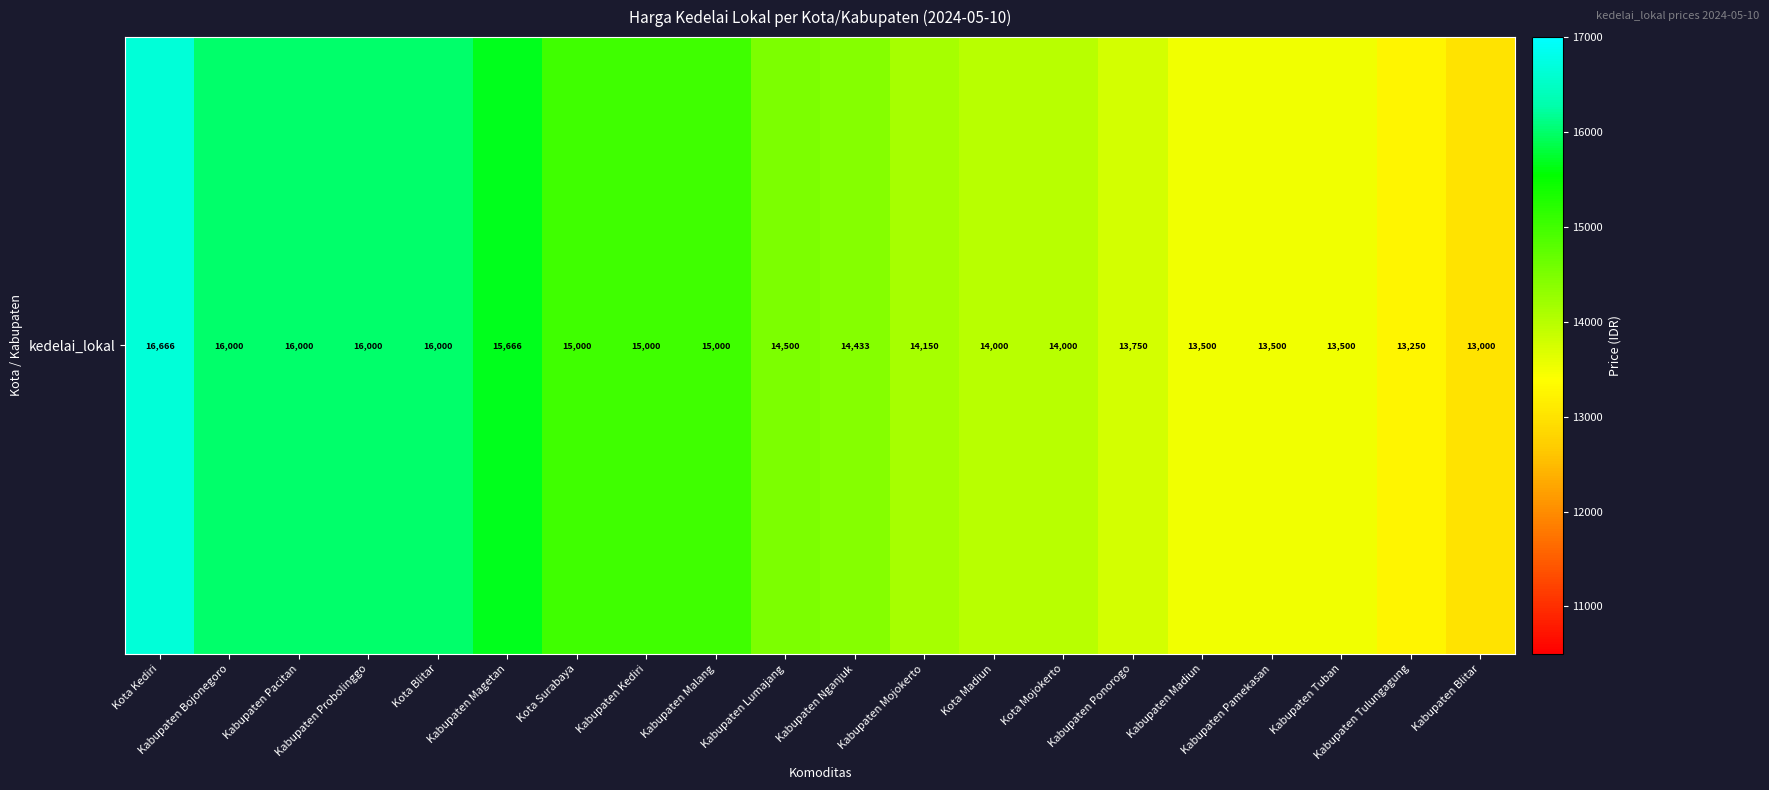

List the labels in order of value, largest first.

Kota Kediri, Kabupaten Bojonegoro, Kabupaten Pacitan, Kabupaten Probolinggo, Kota Blitar, Kabupaten Magetan, Kota Surabaya, Kabupaten Kediri, Kabupaten Malang, Kabupaten Lumajang, Kabupaten Nganjuk, Kabupaten Mojokerto, Kota Madiun, Kota Mojokerto, Kabupaten Ponorogo, Kabupaten Madiun, Kabupaten Pamekasan, Kabupaten Tuban, Kabupaten Tulungagung, Kabupaten Blitar